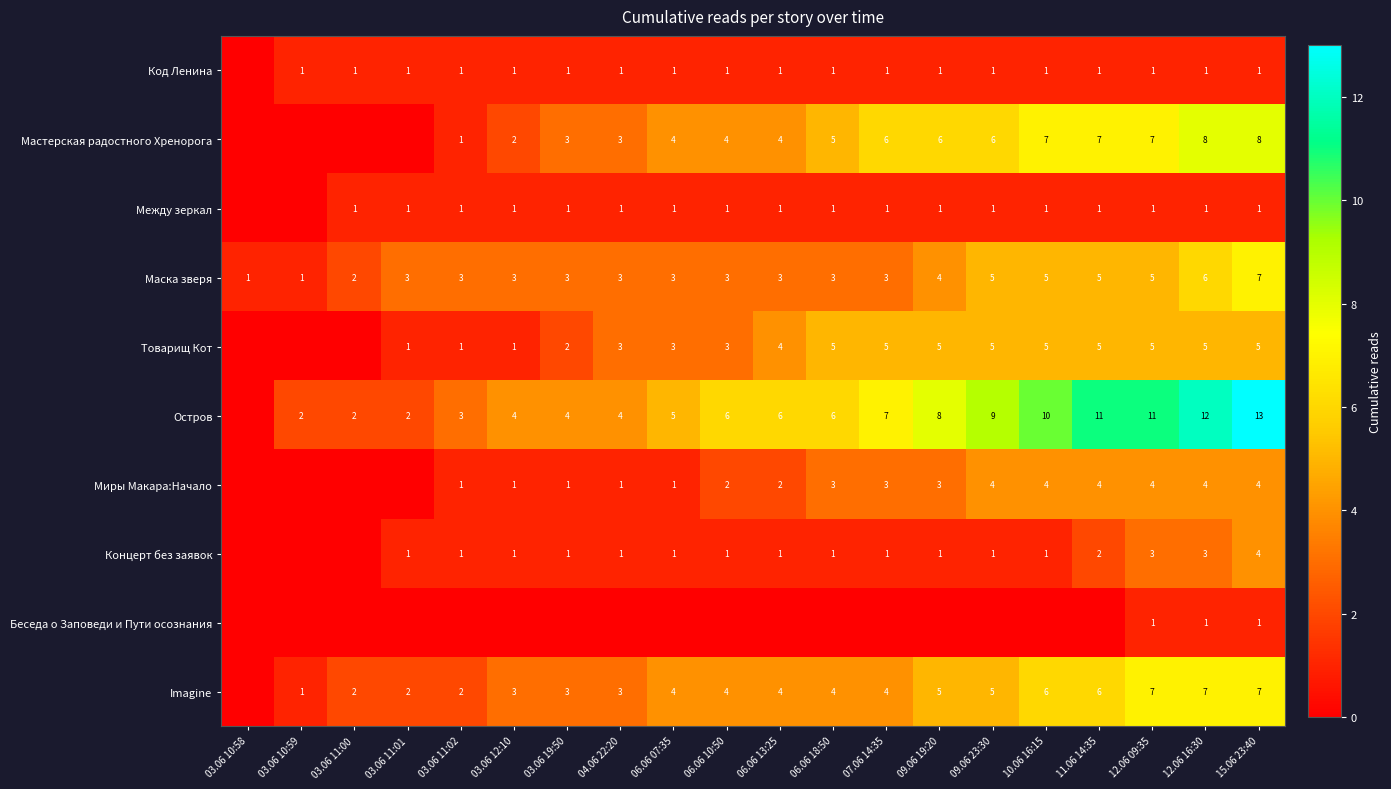

The Товарищ Кот series shows 2 at 06.06 18:50. True or false?

False